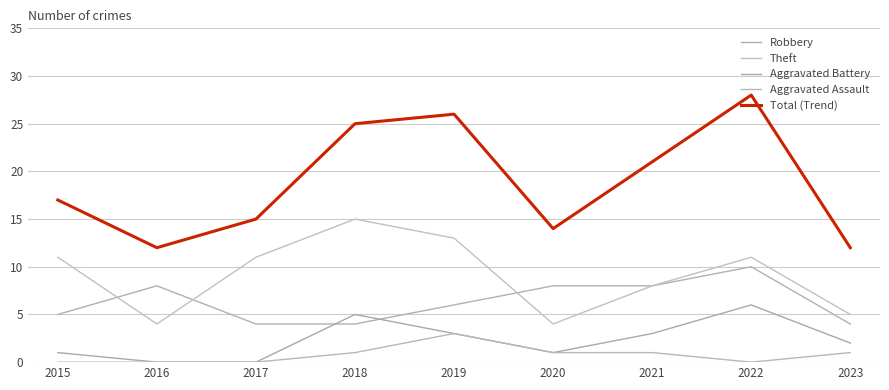

What is the difference between the maximum and minimum values in the Robbery series?

6